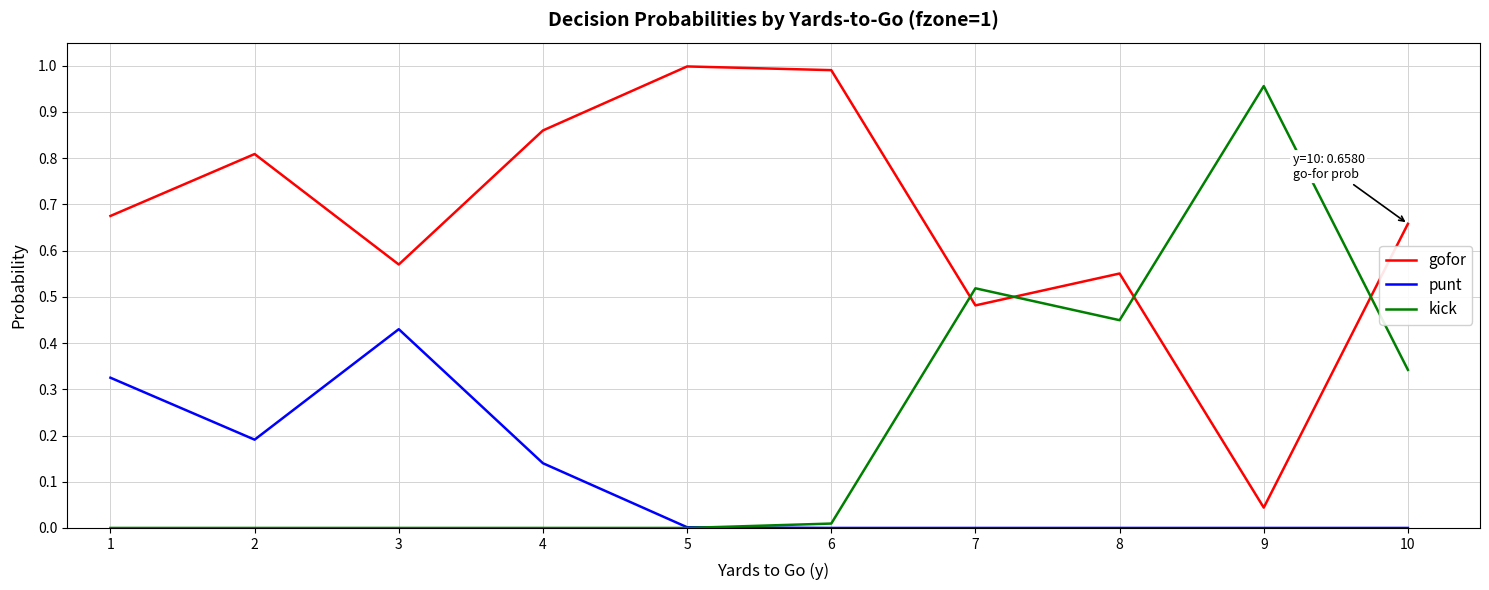

List the series in order of their peak value, highest first.

gofor, kick, punt